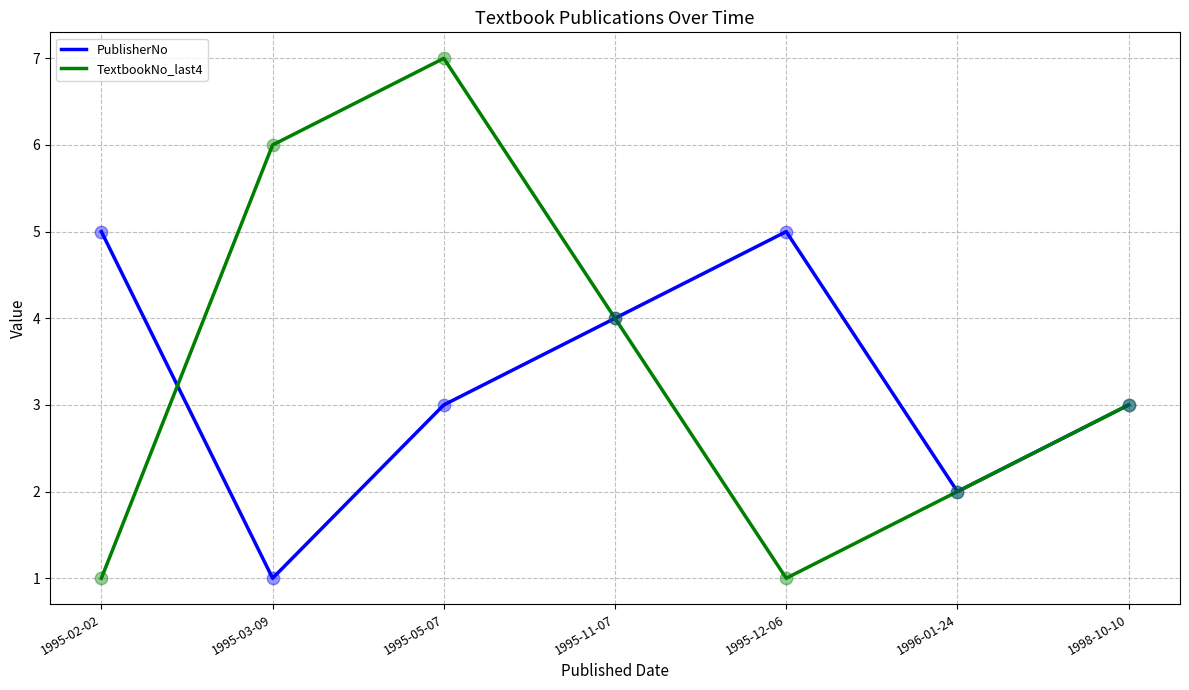

At which category is the sum across all series the highest?

1995-05-07